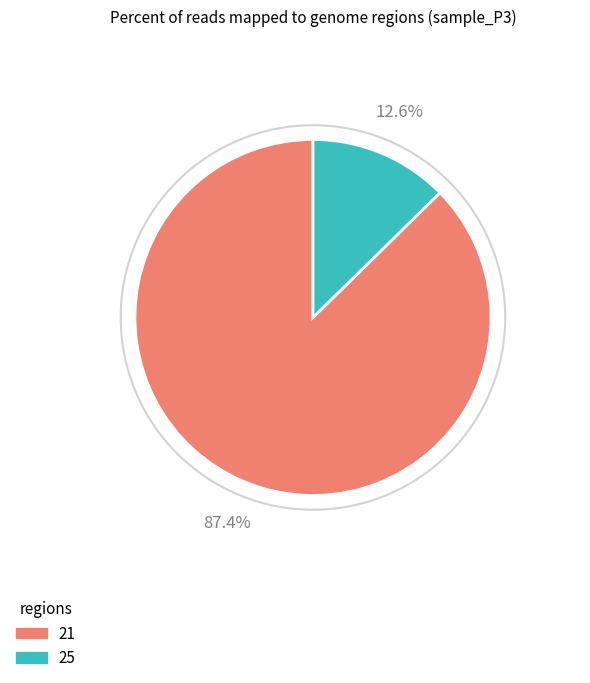

Is there any slice that represents more than half of the pie?

Yes